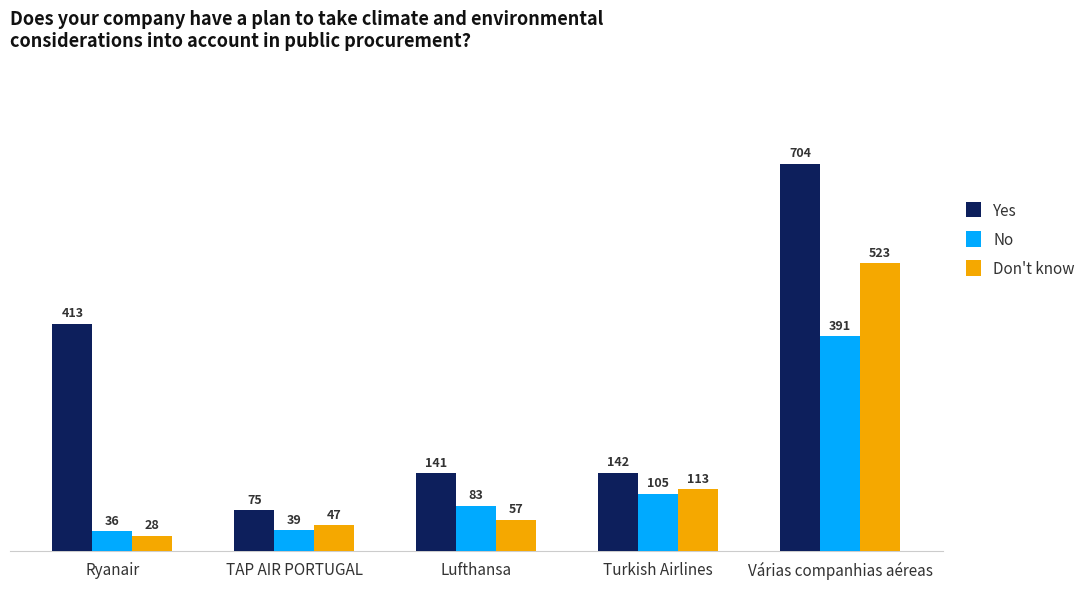

Is the value of No at Ryanair greater than the value of Yes at TAP AIR PORTUGAL?

No